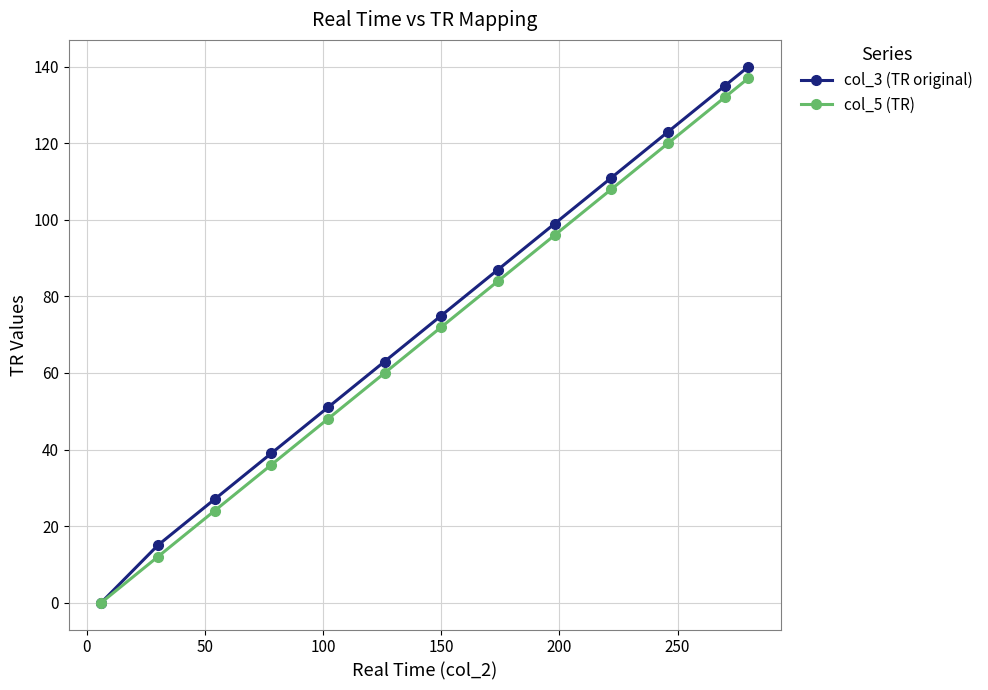

What is the value of the col_5 (TR) point at the 7th from the left?

72